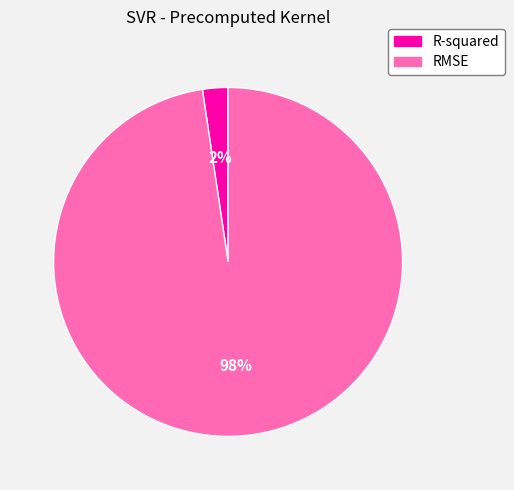

Between RMSE and R-squared, which is larger?

RMSE